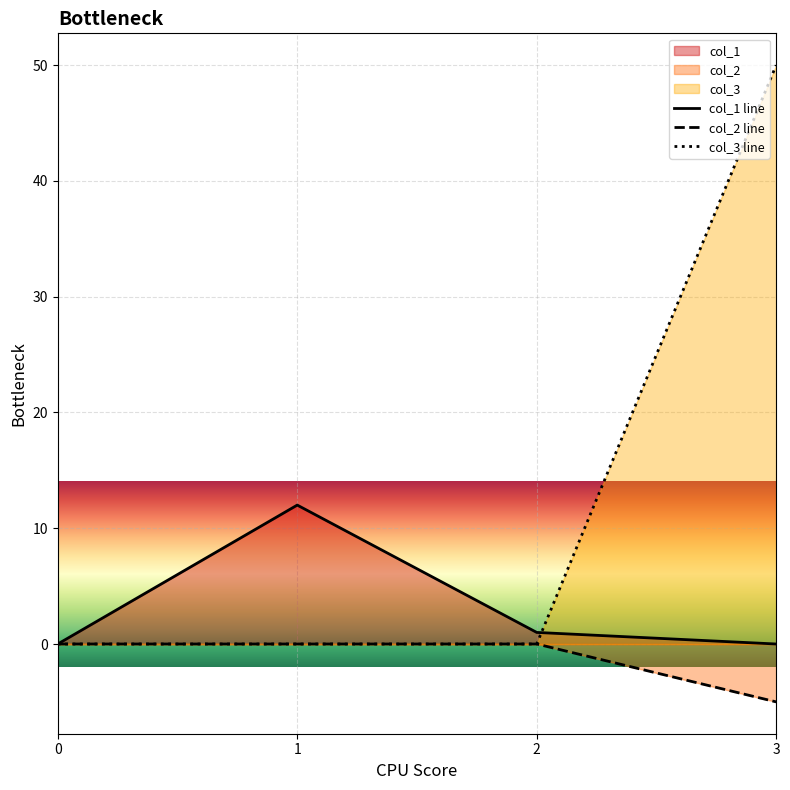

Which label corresponds to the largest value in the chart?

3